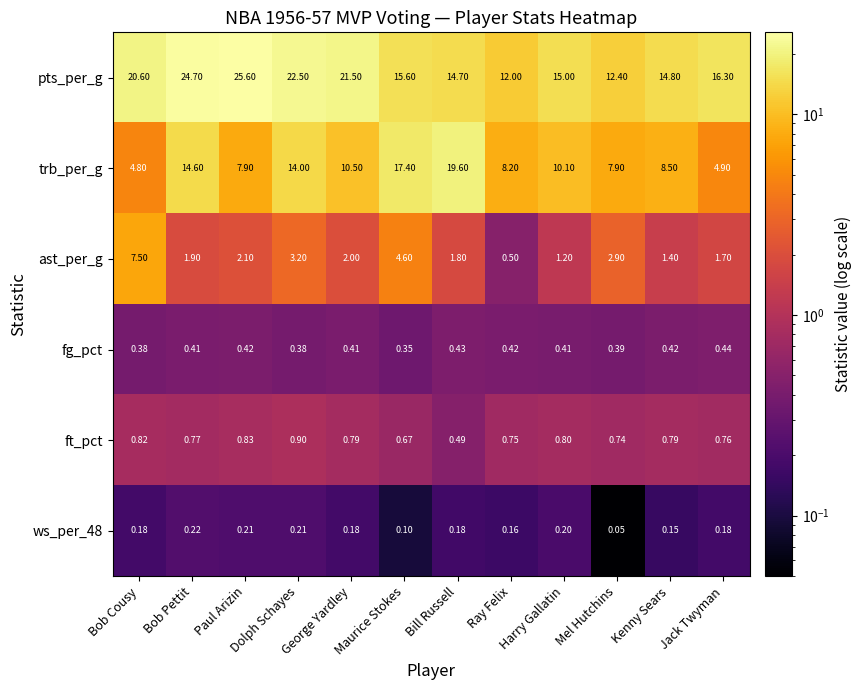

Which series has the largest range (max minus min)?

trb_per_g